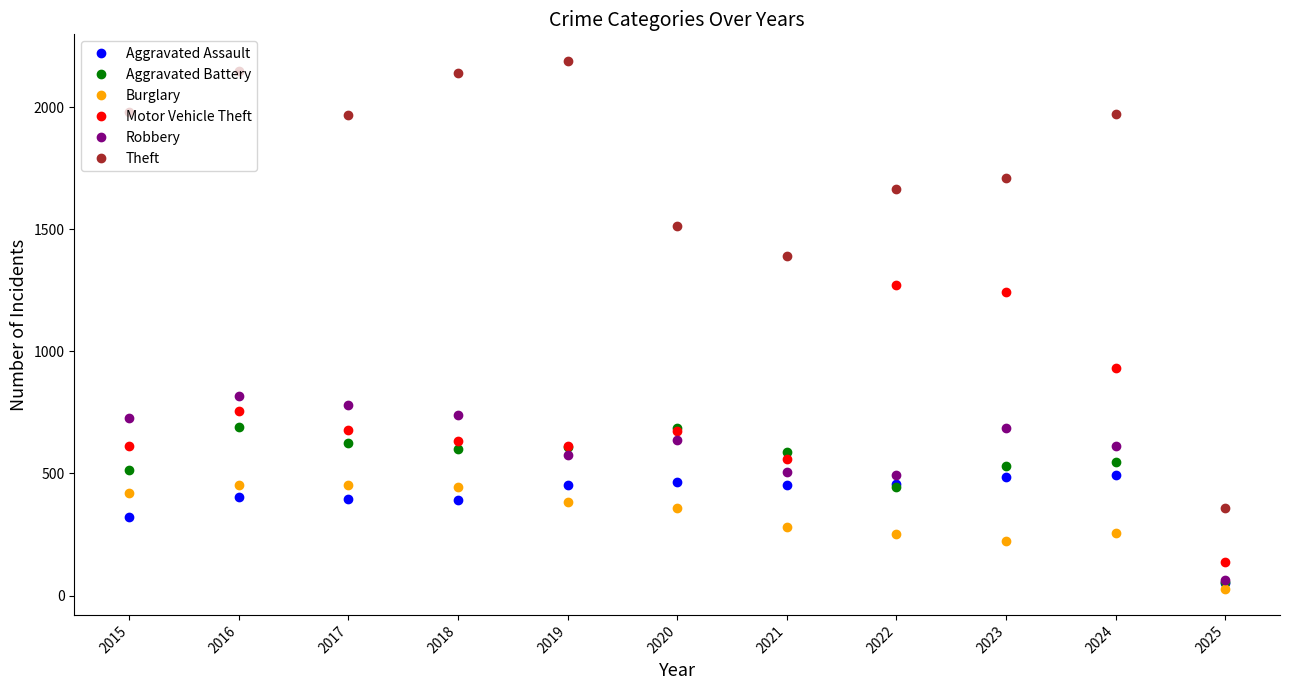

How many categories are shown in the chart?

11